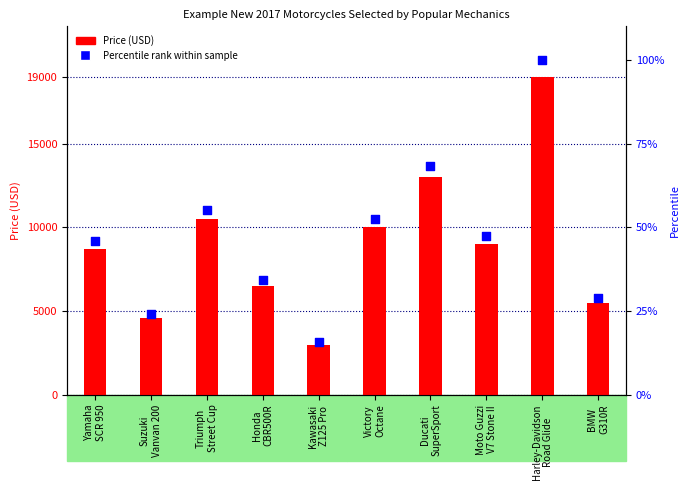

At how many categories does at least one series exceed 1750?

10